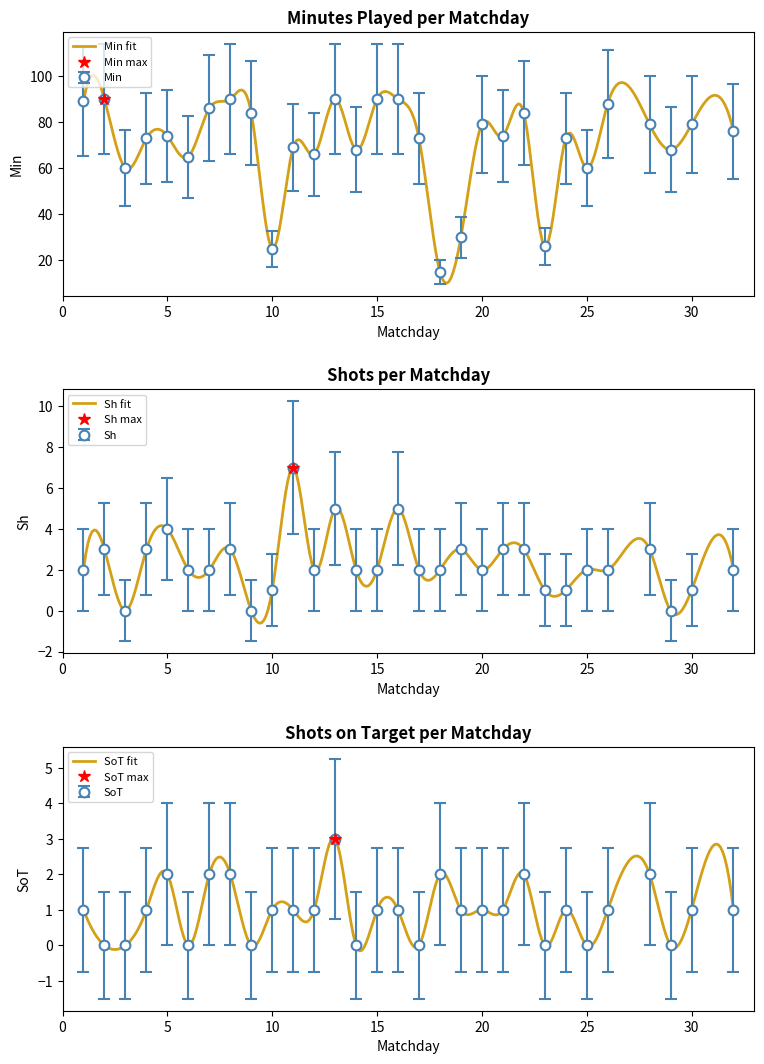

The value of Sh at 6 is 0.0. True or false?

True